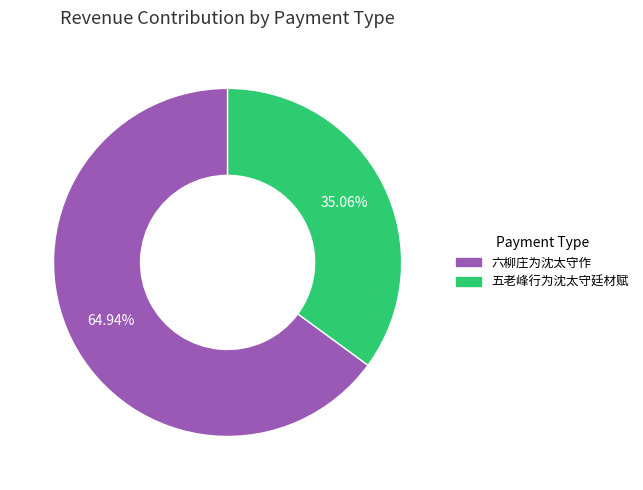

To the nearest percent, what portion does 五老峰行为沈太守廷材赋 represent?

35%